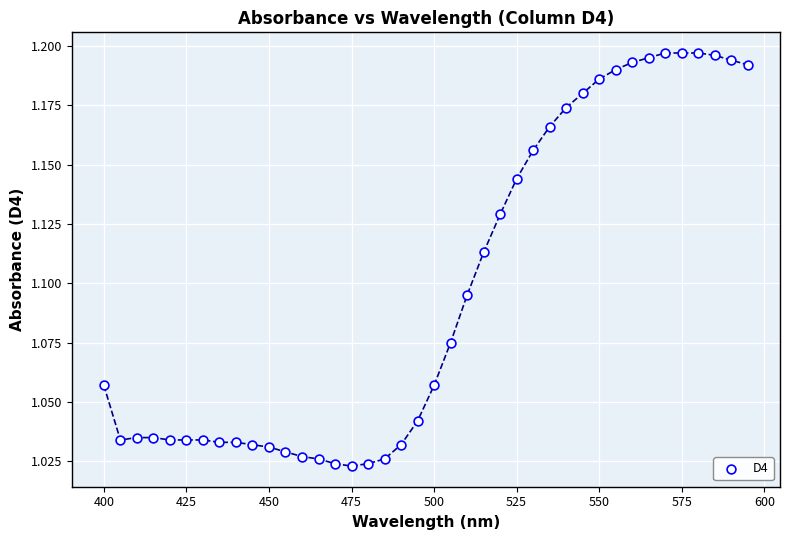

What is the range of X values (max minus min)?

195.0